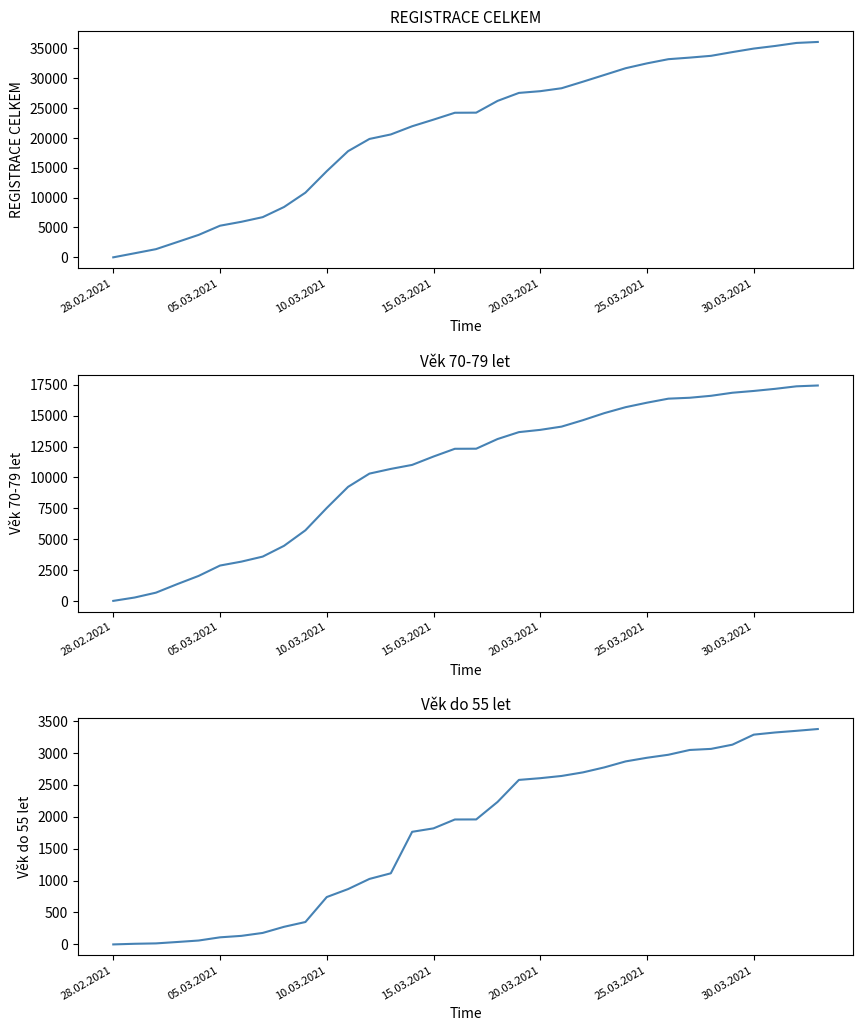

True or false: Věk do 55 let has more than 1 interior local peaks.

False